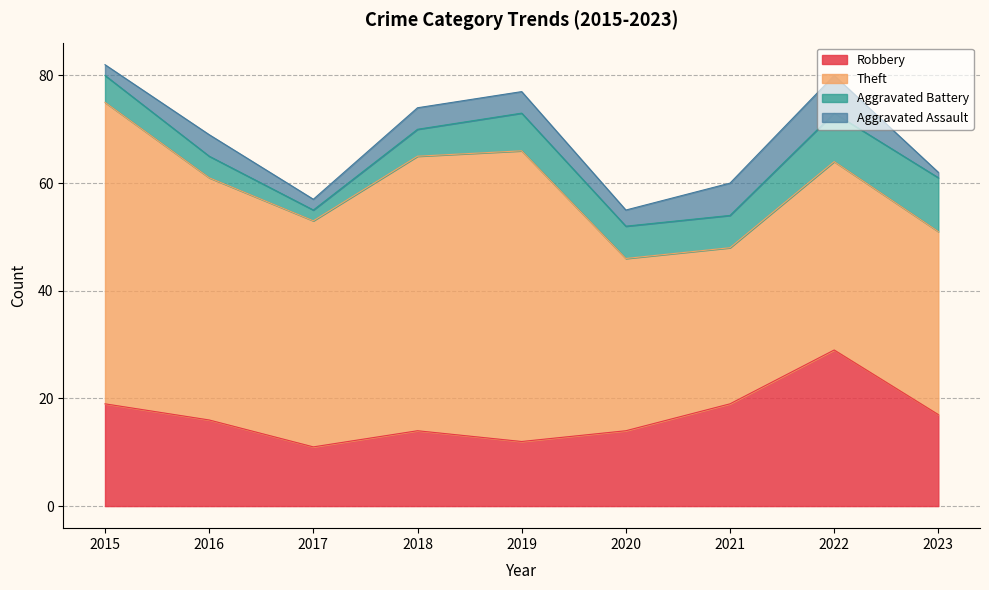

Does the chart have visible grid lines?

Yes